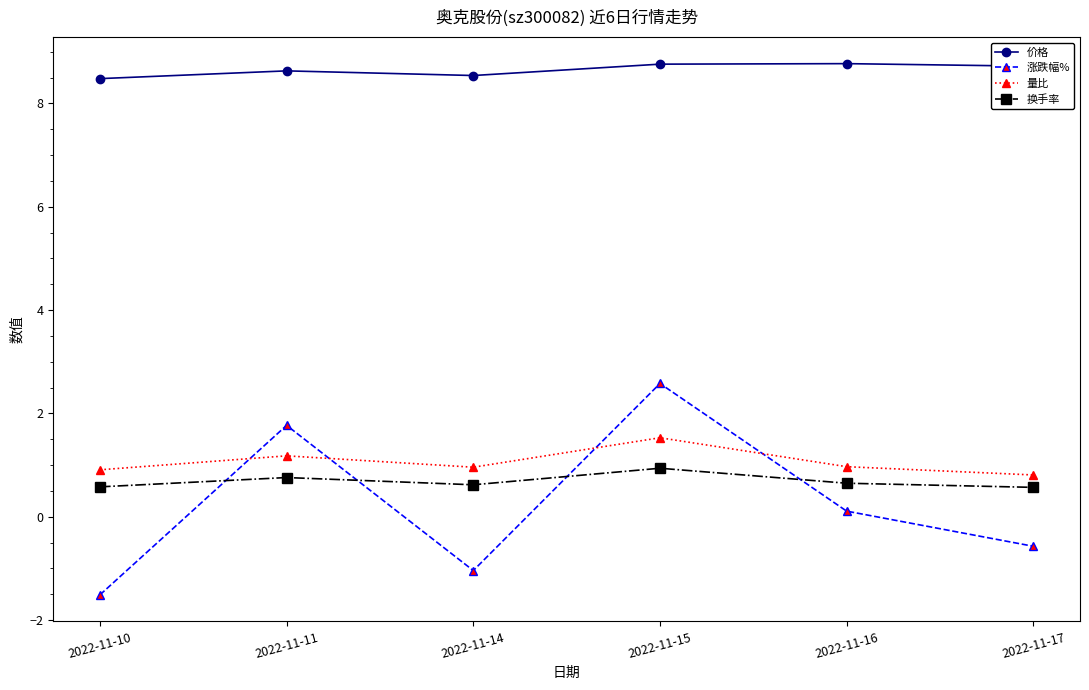

True or false: 价格 has more than 2 points higher than both neighbors.

False